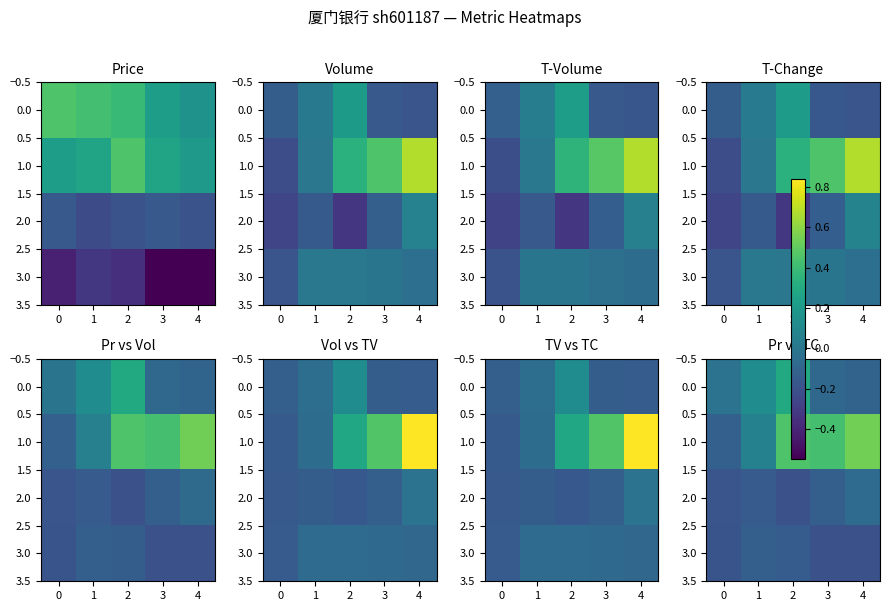

How many series are shown in this chart?

4